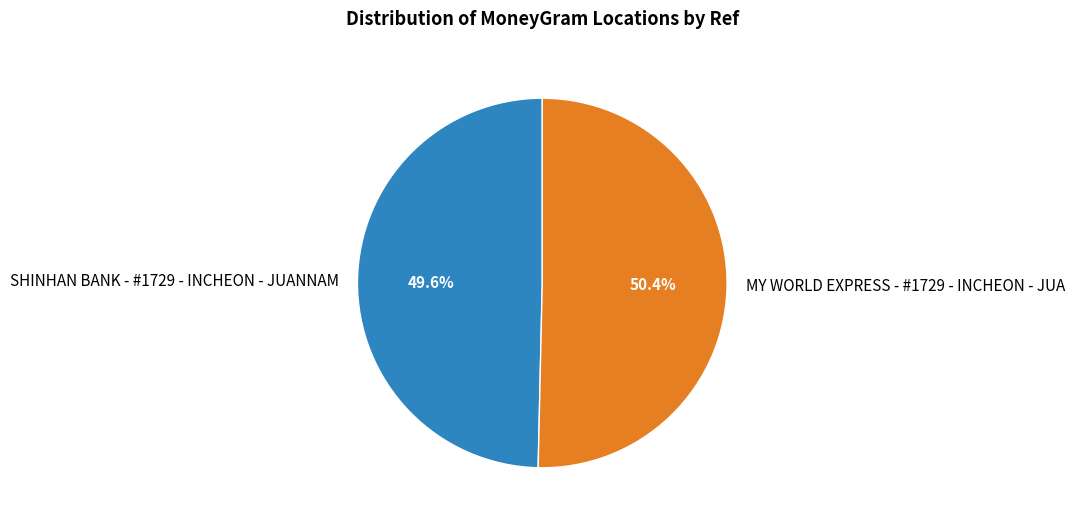

What is the ratio of the value at MY WORLD EXPRESS - #1729 - INCHEON - JUA to the value at SHINHAN BANK - #1729 - INCHEON - JUANNAM?

1.0